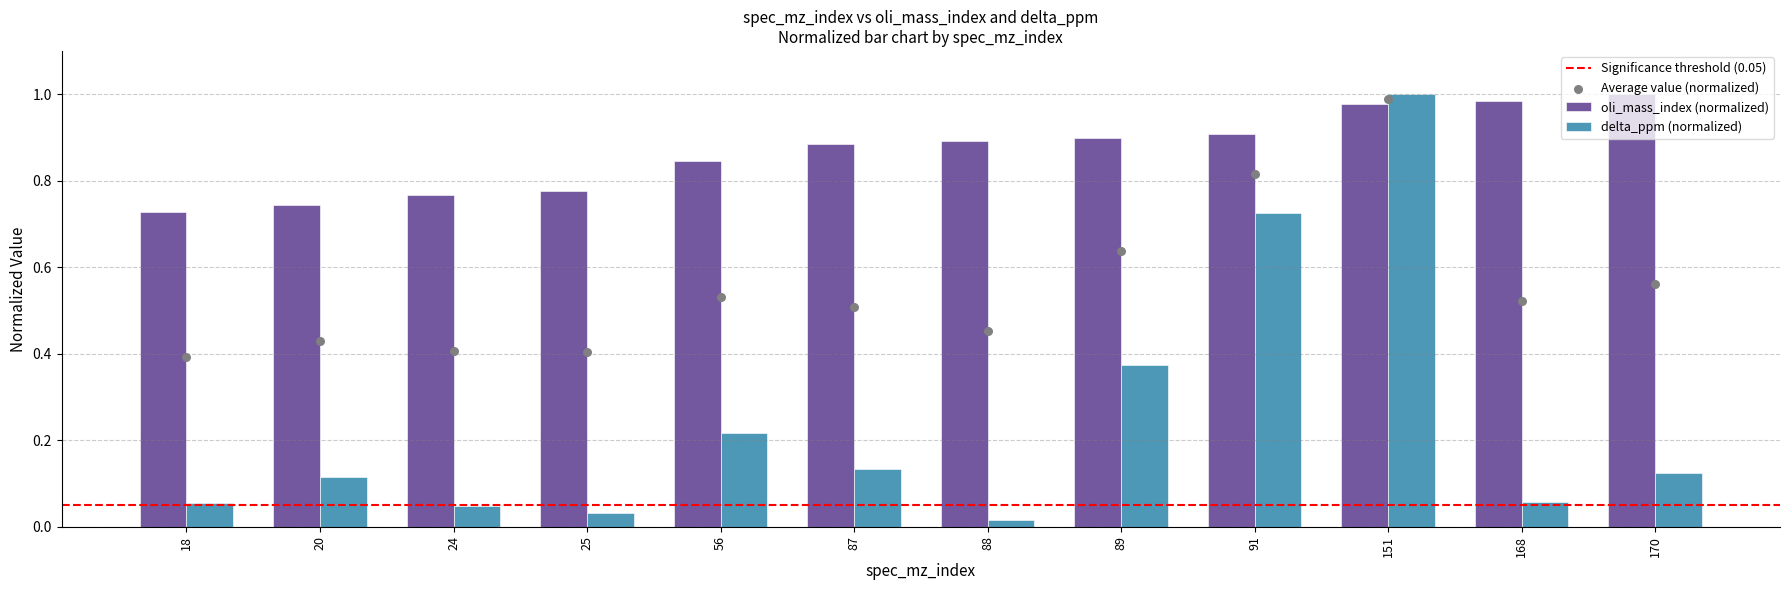

What is the total value across all series at 20?

0.9